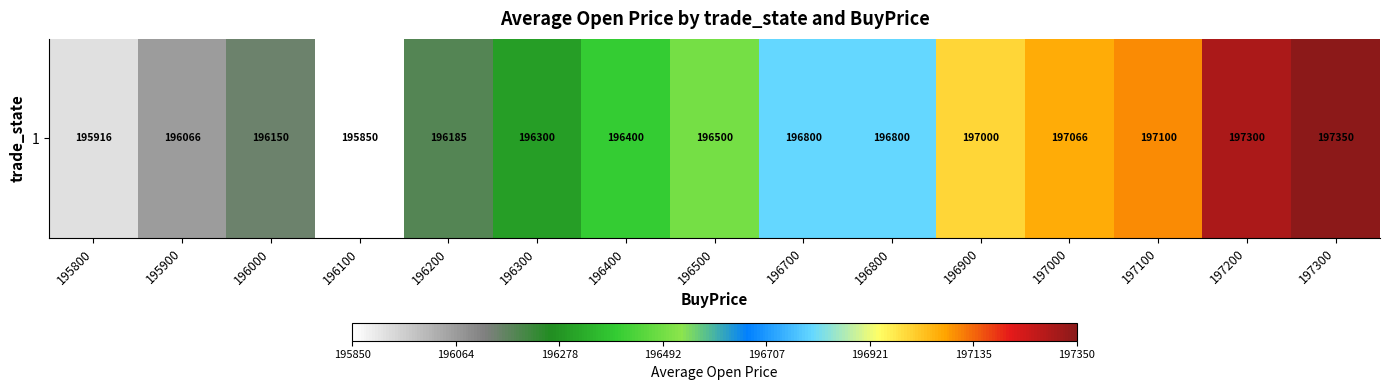

What is the approximate value at 197200?

197300.0